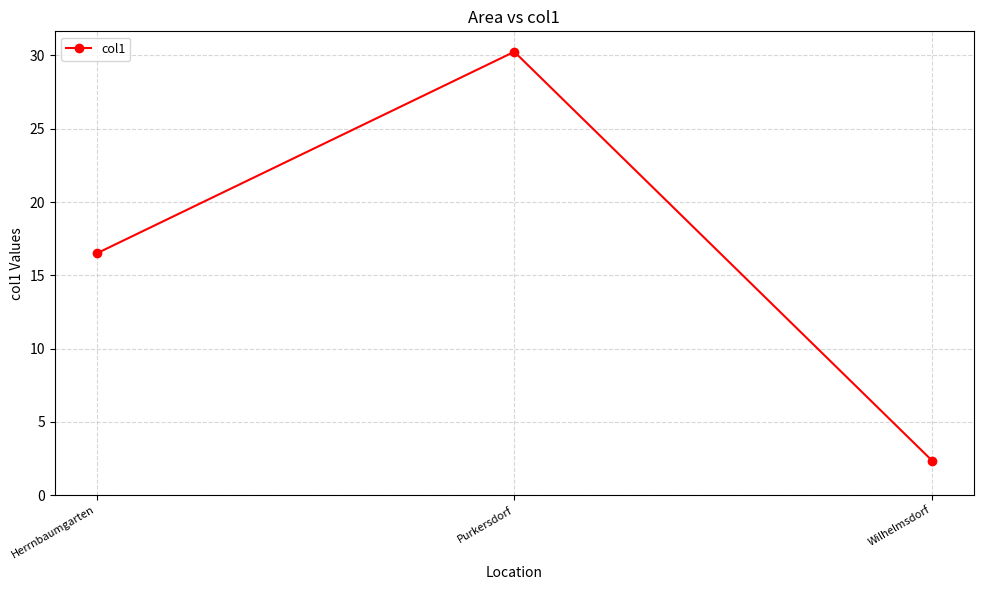

At which label is the value closest to 16?

Herrnbaumgarten